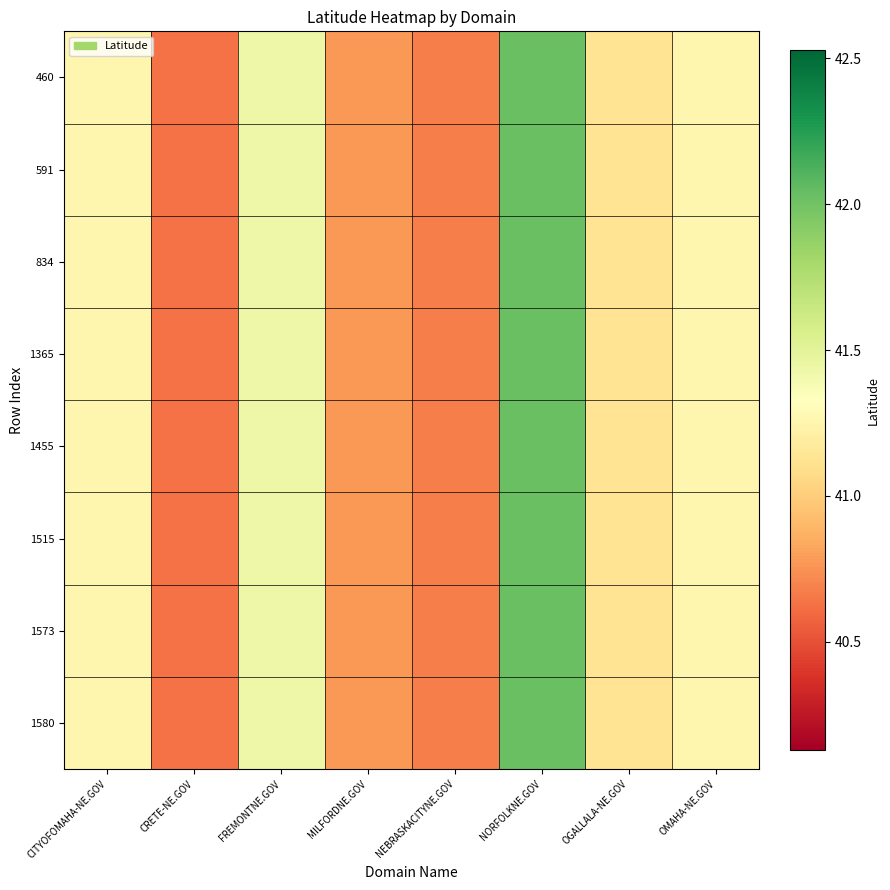

Reading right to left, what are all the values shown in this chart?

460: OMAHA-NE.GOV=41.3	OGALLALA-NE.GOV=41.1	NORFOLKNE.GOV=42.0	NEBRASKACITYNE.GOV=40.7	MILFORDNE.GOV=40.8	FREMONTNE.GOV=41.4	CRETE-NE.GOV=40.6	CITYOFOMAHA-NE.GOV=41.3
591: OMAHA-NE.GOV=41.3	OGALLALA-NE.GOV=41.1	NORFOLKNE.GOV=42.0	NEBRASKACITYNE.GOV=40.7	MILFORDNE.GOV=40.8	FREMONTNE.GOV=41.4	CRETE-NE.GOV=40.6	CITYOFOMAHA-NE.GOV=41.3
834: OMAHA-NE.GOV=41.3	OGALLALA-NE.GOV=41.1	NORFOLKNE.GOV=42.0	NEBRASKACITYNE.GOV=40.7	MILFORDNE.GOV=40.8	FREMONTNE.GOV=41.4	CRETE-NE.GOV=40.6	CITYOFOMAHA-NE.GOV=41.3
1365: OMAHA-NE.GOV=41.3	OGALLALA-NE.GOV=41.1	NORFOLKNE.GOV=42.0	NEBRASKACITYNE.GOV=40.7	MILFORDNE.GOV=40.8	FREMONTNE.GOV=41.4	CRETE-NE.GOV=40.6	CITYOFOMAHA-NE.GOV=41.3
1455: OMAHA-NE.GOV=41.3	OGALLALA-NE.GOV=41.1	NORFOLKNE.GOV=42.0	NEBRASKACITYNE.GOV=40.7	MILFORDNE.GOV=40.8	FREMONTNE.GOV=41.4	CRETE-NE.GOV=40.6	CITYOFOMAHA-NE.GOV=41.3
1515: OMAHA-NE.GOV=41.3	OGALLALA-NE.GOV=41.1	NORFOLKNE.GOV=42.0	NEBRASKACITYNE.GOV=40.7	MILFORDNE.GOV=40.8	FREMONTNE.GOV=41.4	CRETE-NE.GOV=40.6	CITYOFOMAHA-NE.GOV=41.3
1573: OMAHA-NE.GOV=41.3	OGALLALA-NE.GOV=41.1	NORFOLKNE.GOV=42.0	NEBRASKACITYNE.GOV=40.7	MILFORDNE.GOV=40.8	FREMONTNE.GOV=41.4	CRETE-NE.GOV=40.6	CITYOFOMAHA-NE.GOV=41.3
1580: OMAHA-NE.GOV=41.3	OGALLALA-NE.GOV=41.1	NORFOLKNE.GOV=42.0	NEBRASKACITYNE.GOV=40.7	MILFORDNE.GOV=40.8	FREMONTNE.GOV=41.4	CRETE-NE.GOV=40.6	CITYOFOMAHA-NE.GOV=41.3